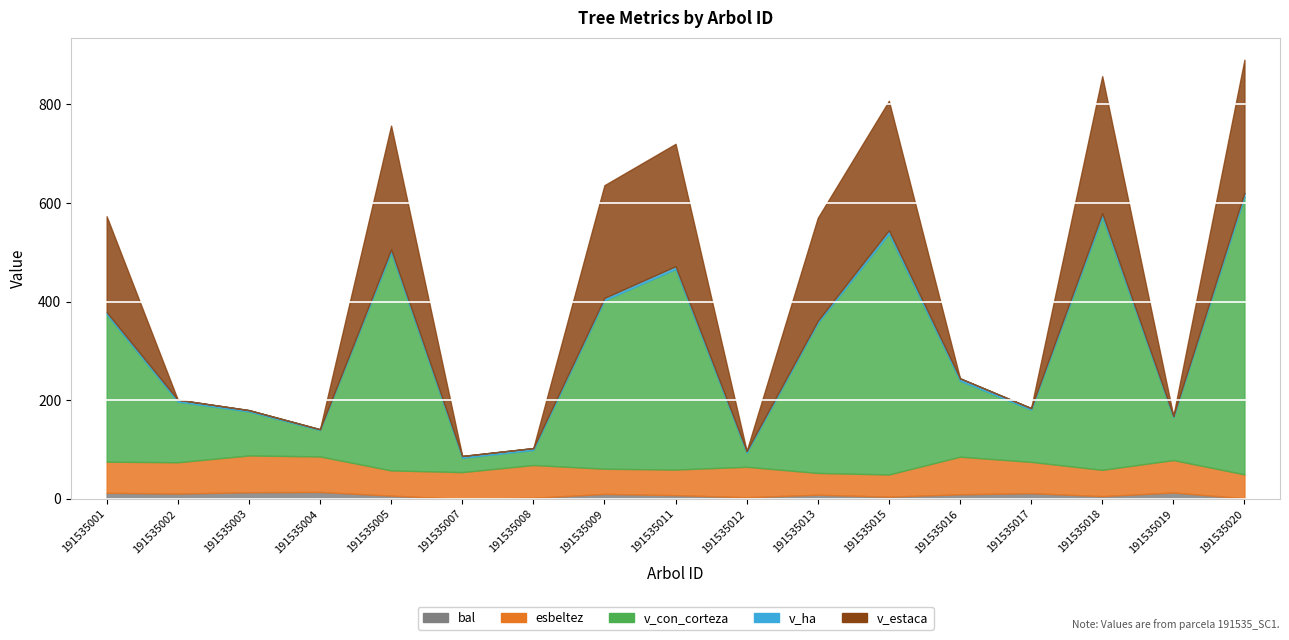

What is the sum of all bal values?

134.8